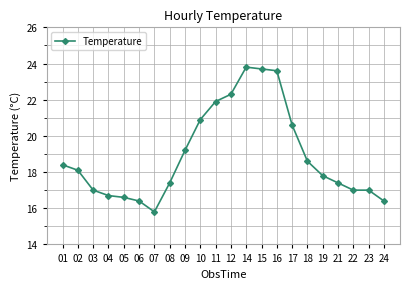

True or false: there are more than 0 points higher than both neighbors.

True